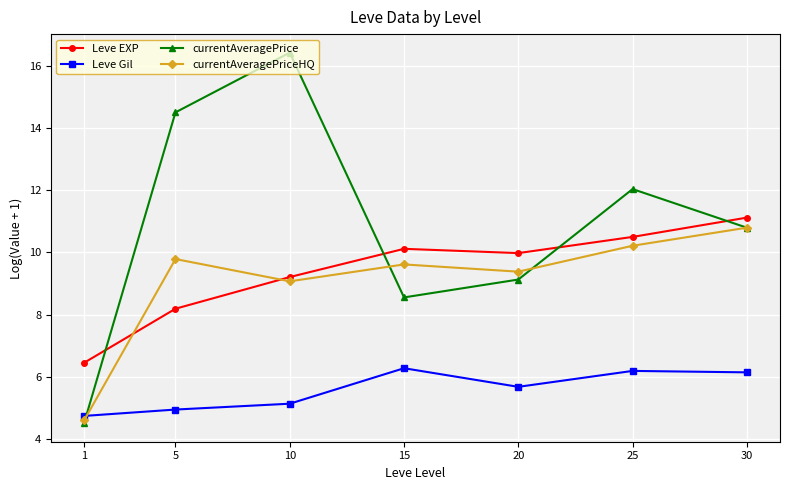

What is the lowest value of the Leve Gil series?

4.7